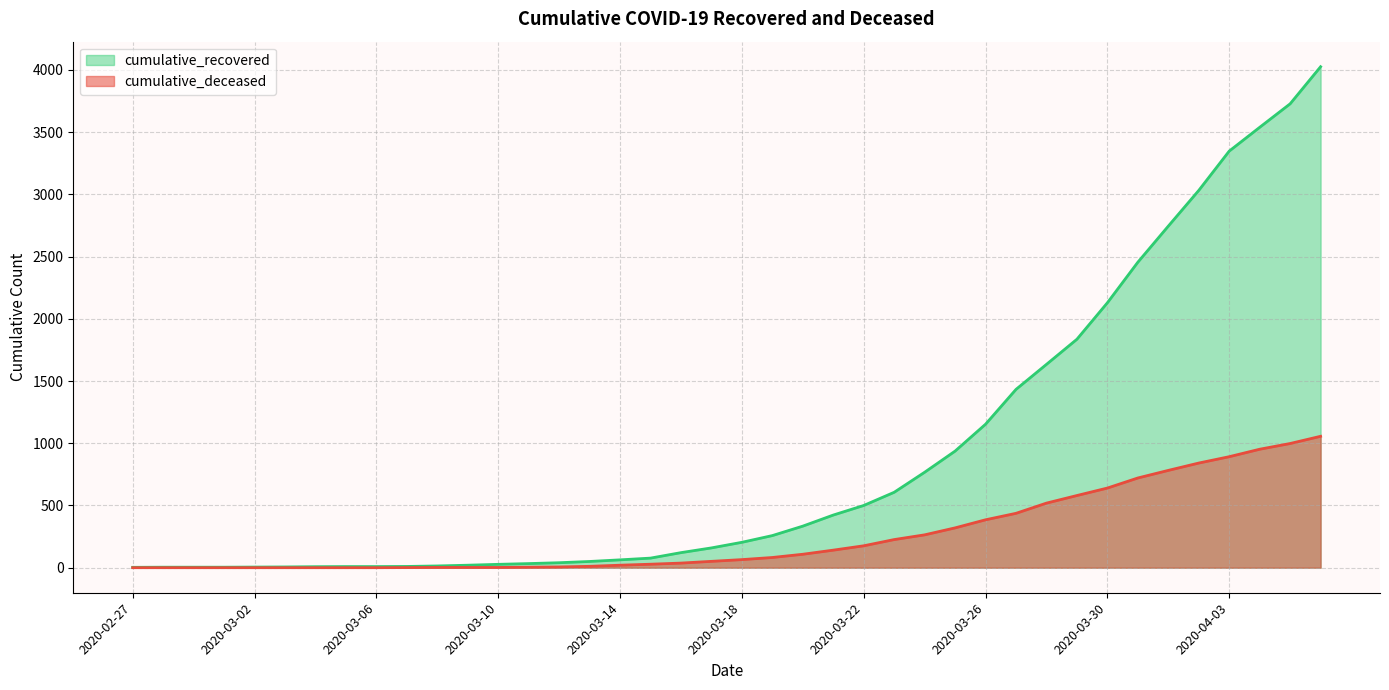

The cumulative_deceased series shows 0 at 2020-02-27. True or false?

True